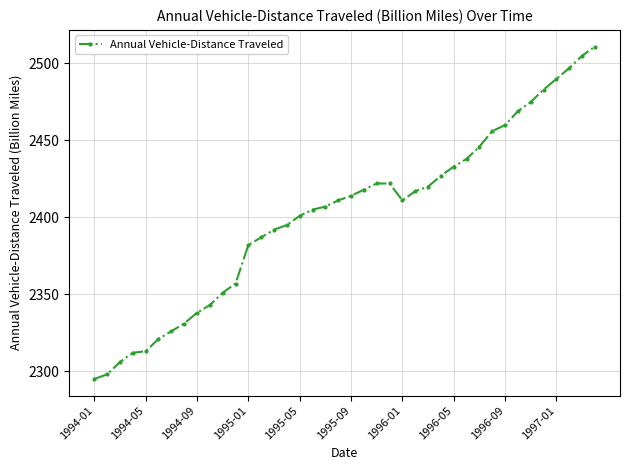

What is the smallest value displayed?

2295